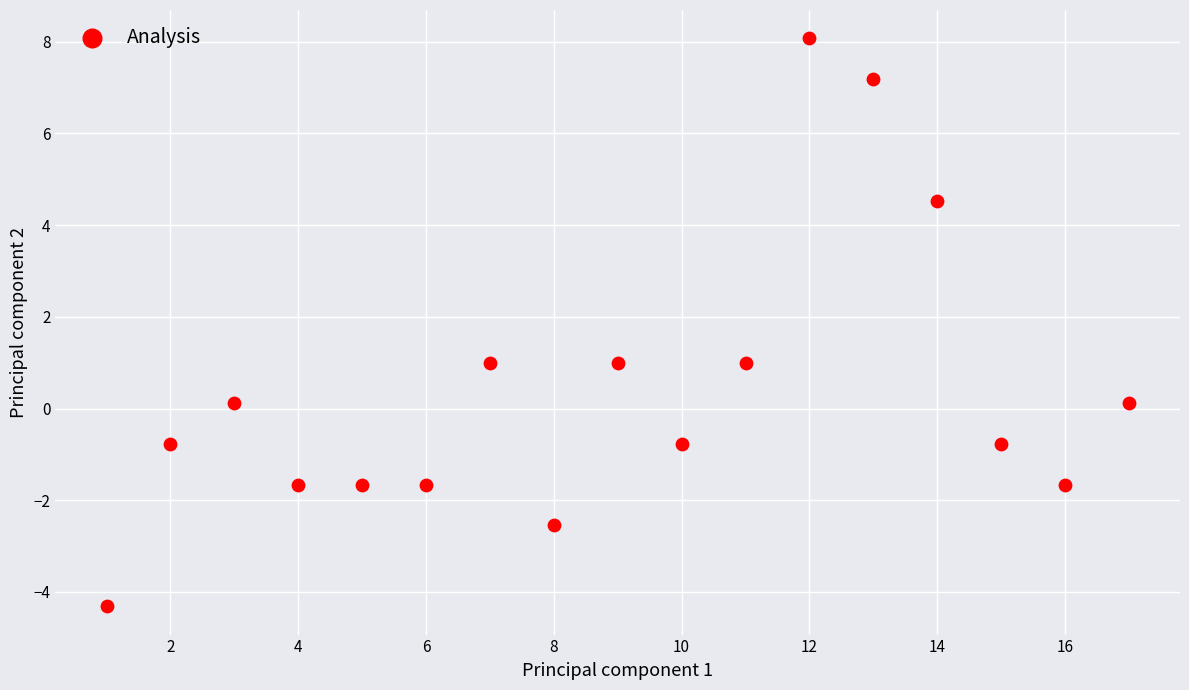

What is the range of Y values (max minus min)?

12.4